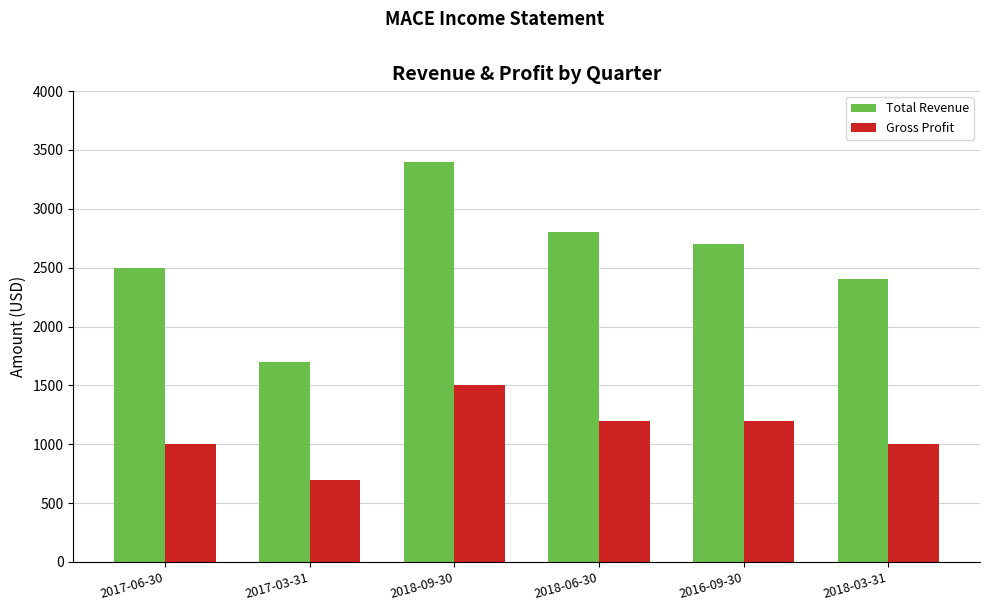

Are the bars grouped side by side (vs. stacked)?

Yes